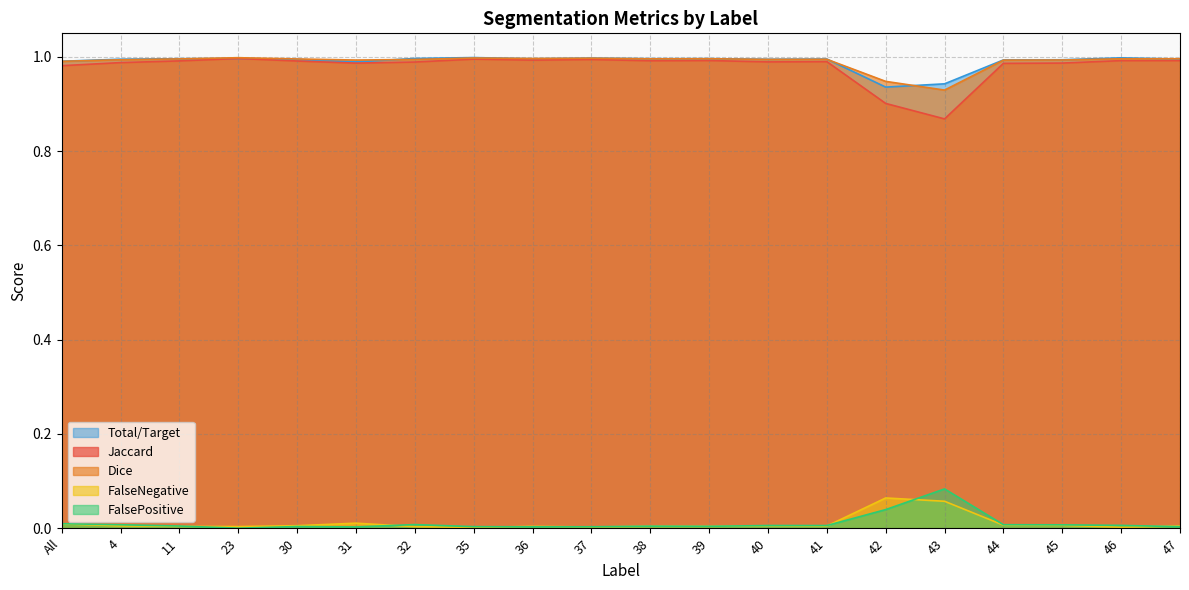

Is it true that FalsePositive equals 0.0 at 11?

False